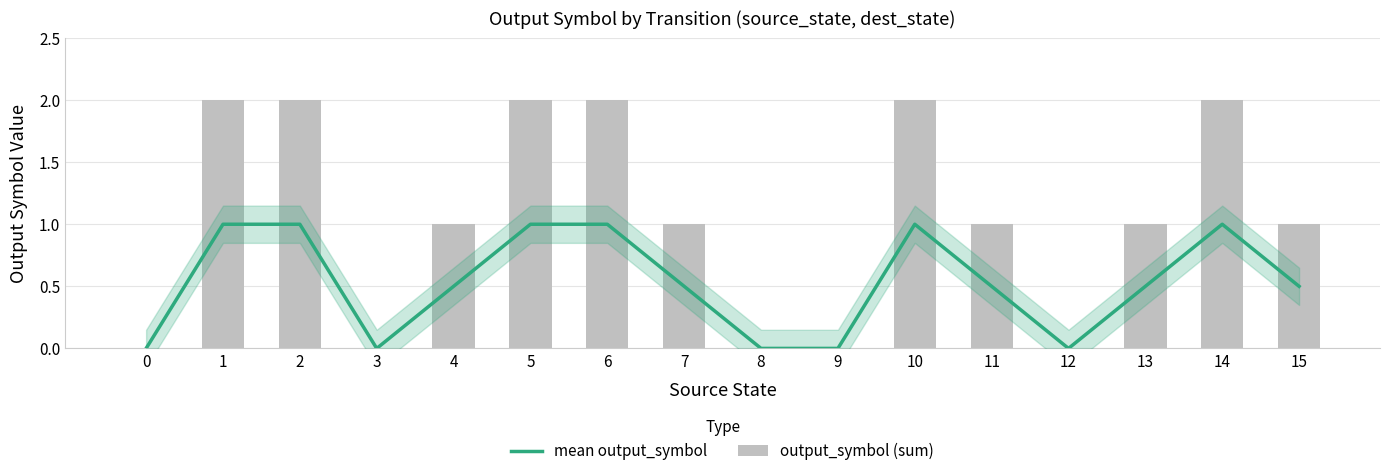

List the series in order of their overall mean, lowest first.

mean output_symbol, output_symbol (sum)